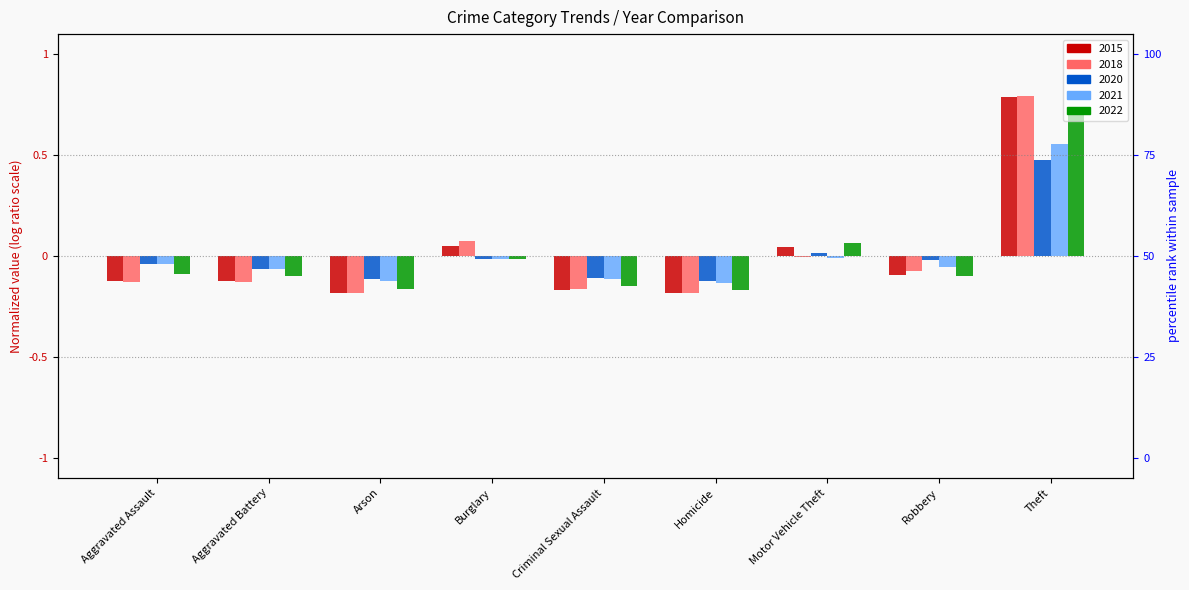

What is the total value across all series at Robbery?

-0.3